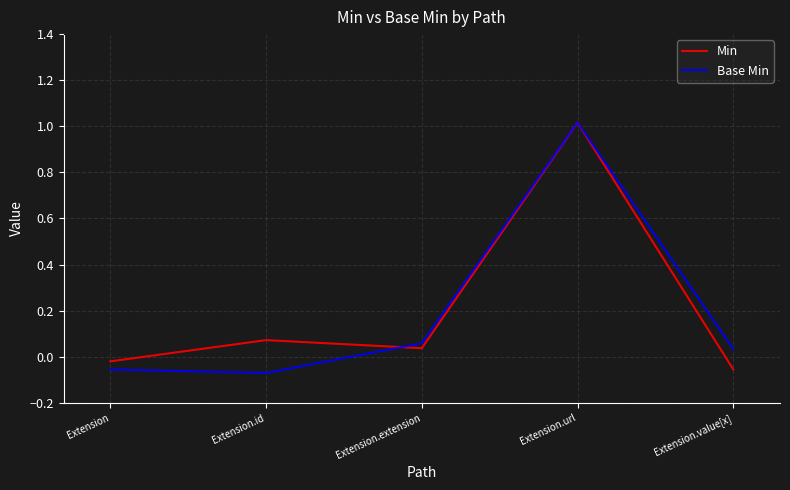

Where does the Min series first go above 0?

Extension.id